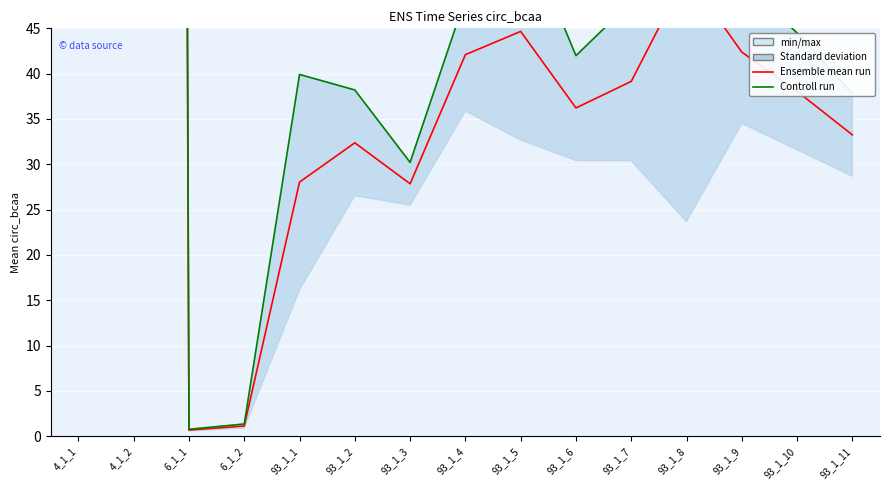

What is the value of the Ensemble mean run point at the 10th from the left?

36.2